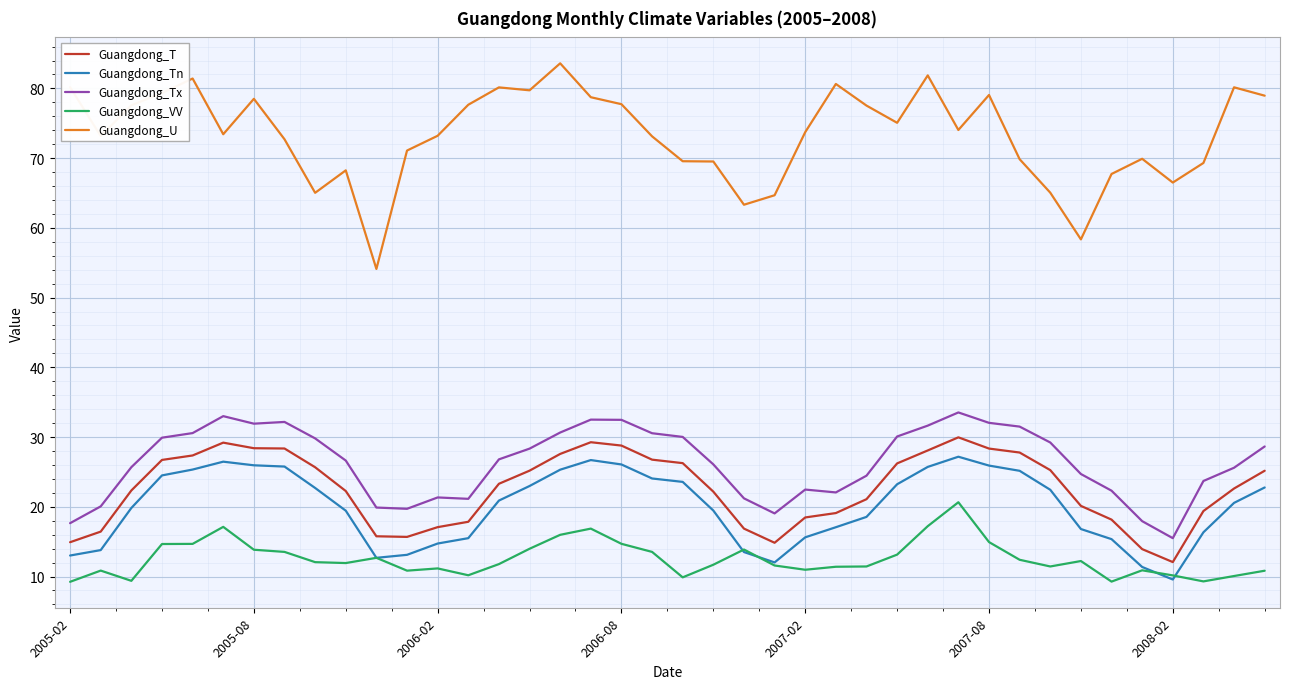

What is the lowest value of the Guangdong_U series?

54.1